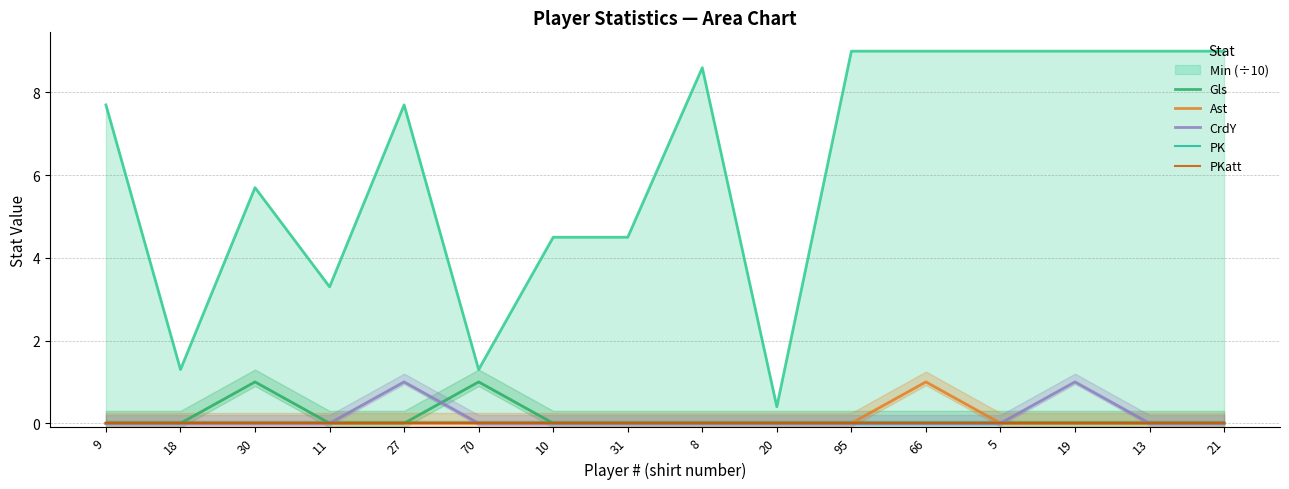

At which category does the chart reach its peak across all series?

30